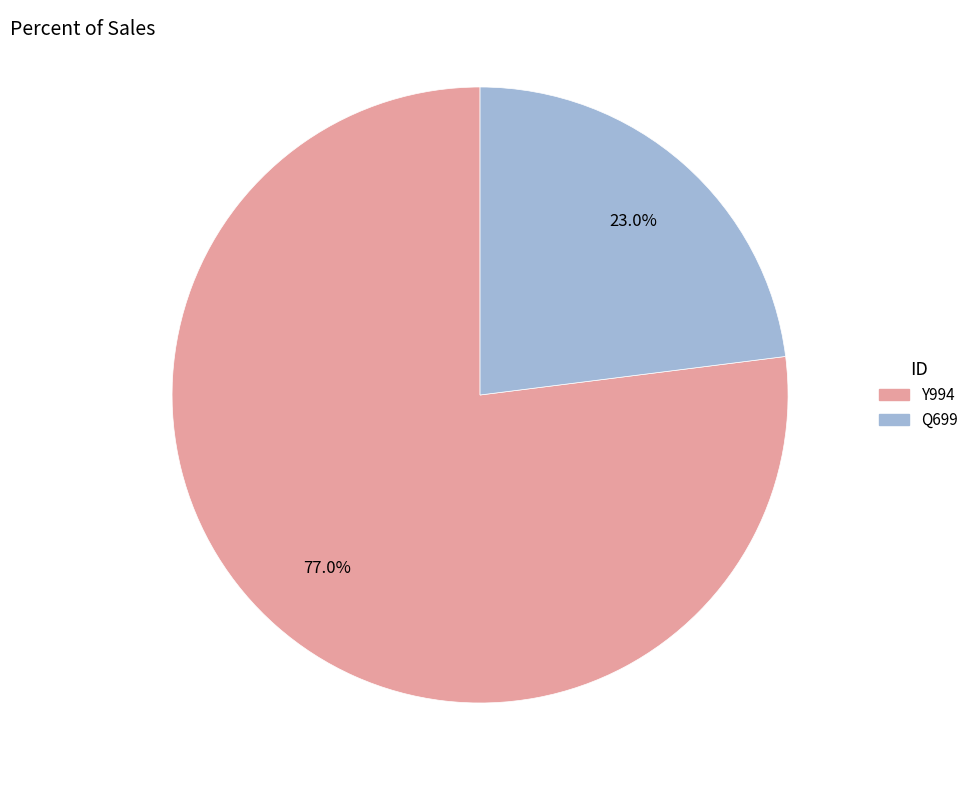

Do Y994 and Q699 together represent more than half of the pie?

Yes